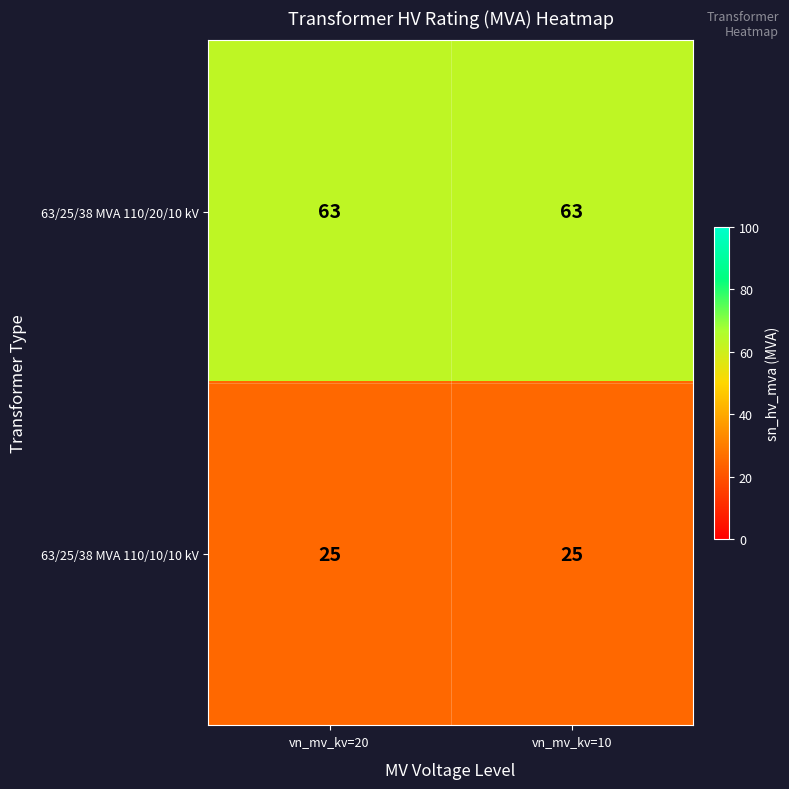

What is the difference between the highest and lowest values at vn_mv_kv=20?

38